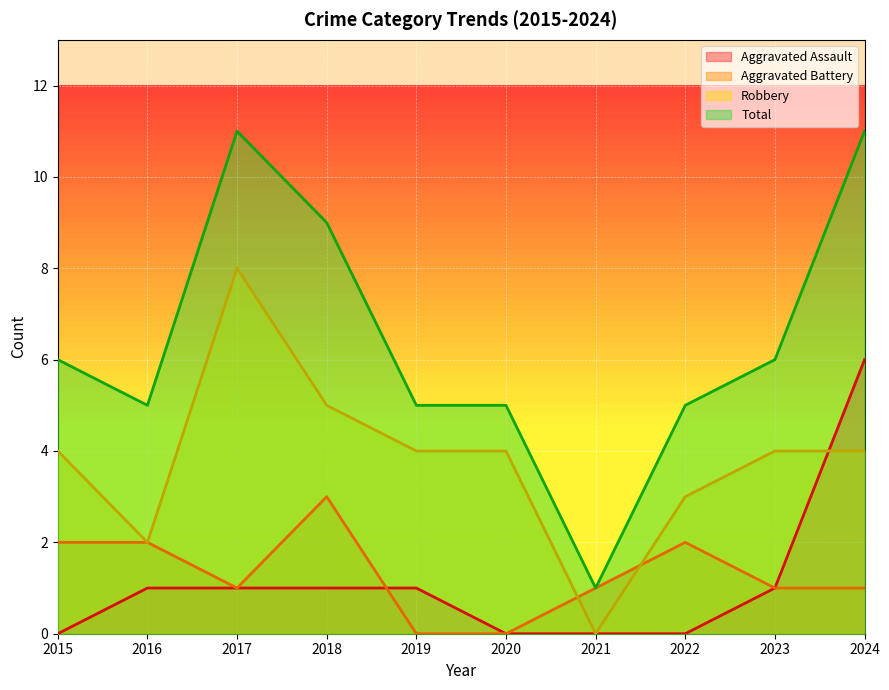

Reading left to right, list all the values displayed in this chart.

Aggravated Assault: 2015=0	2016=1	2017=1	2018=1	2019=1	2020=0	2021=0	2022=0	2023=1	2024=6
Aggravated Battery: 2015=2	2016=2	2017=1	2018=3	2019=0	2020=0	2021=1	2022=2	2023=1	2024=1
Robbery: 2015=4	2016=2	2017=8	2018=5	2019=4	2020=4	2021=0	2022=3	2023=4	2024=4
Total: 2015=6	2016=5	2017=11	2018=9	2019=5	2020=5	2021=1	2022=5	2023=6	2024=11